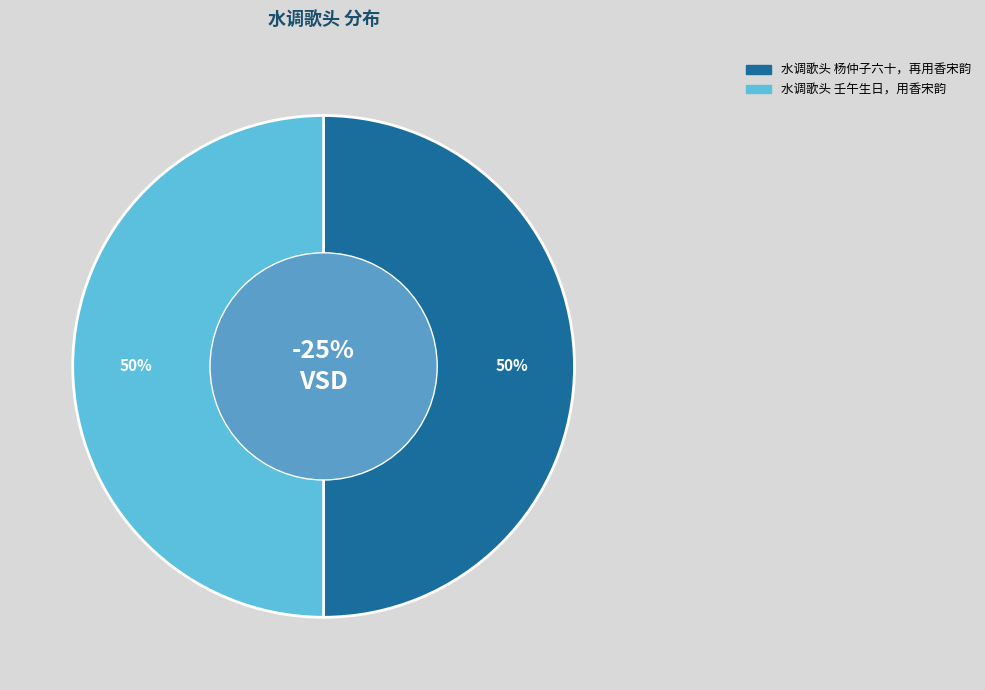

What percentage is the 水调歌头 壬午生日，用香宋韵 slice, to the nearest percent?

50%